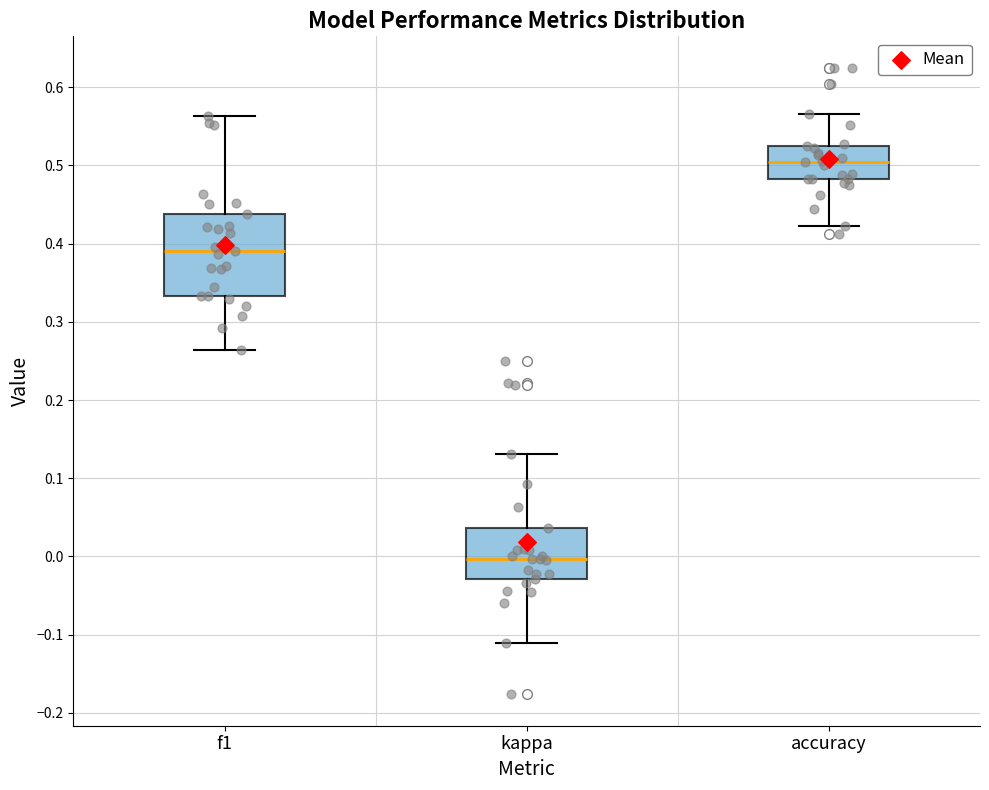

Which box's median line is the highest?

accuracy